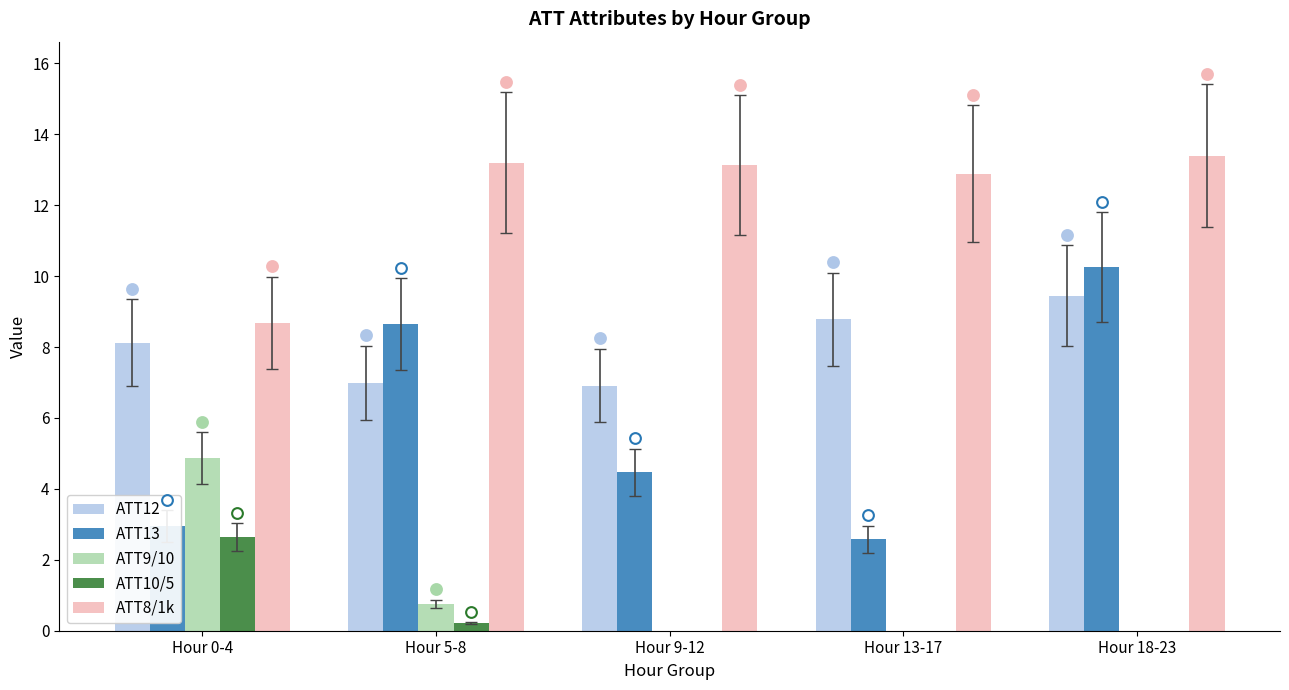

At how many categories does at least one series exceed 1?

5